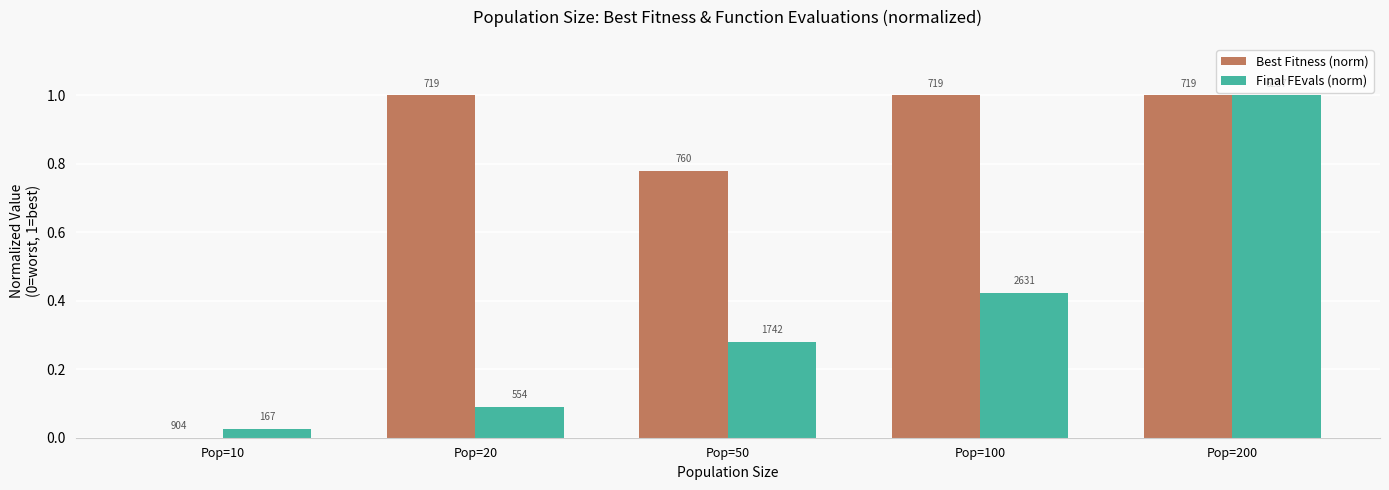

Reading left to right, list all the values displayed in this chart.

Best Fitness (norm): Pop=10=0.0	Pop=20=1.0	Pop=50=0.8	Pop=100=1.0	Pop=200=1.0
Final FEvals (norm): Pop=10=0.0	Pop=20=0.1	Pop=50=0.3	Pop=100=0.4	Pop=200=1.0